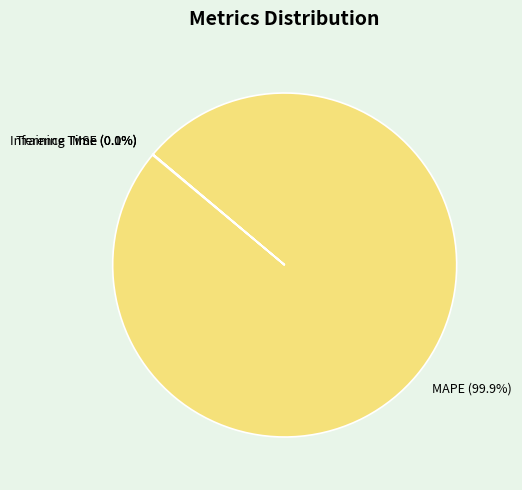

Which category has the biggest portion of the pie?

MAPE